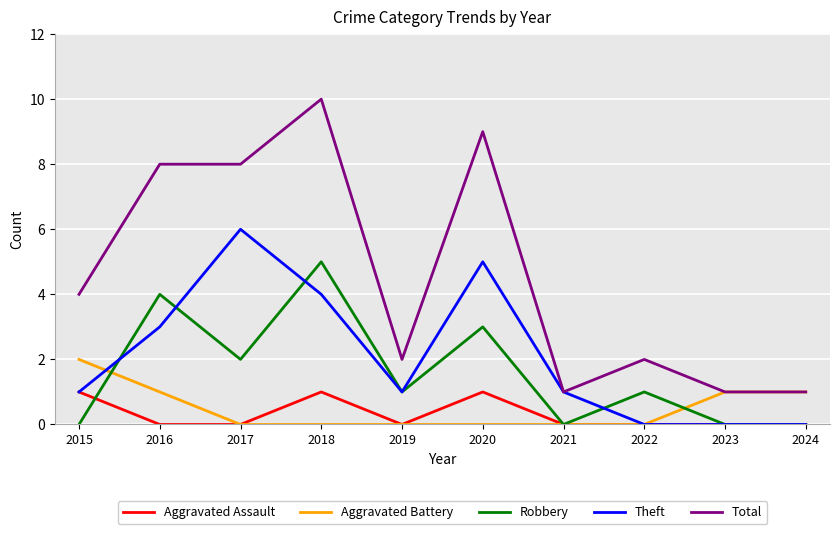

The value of Robbery at 2018 is 1. True or false?

False